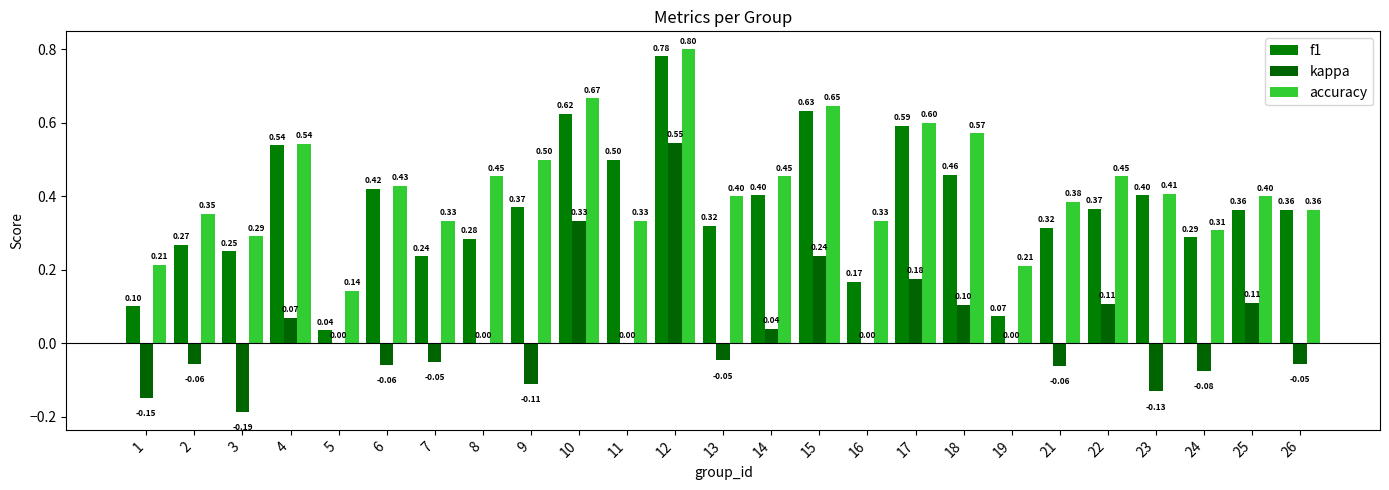

Which has a higher value, 25 or 2?

25